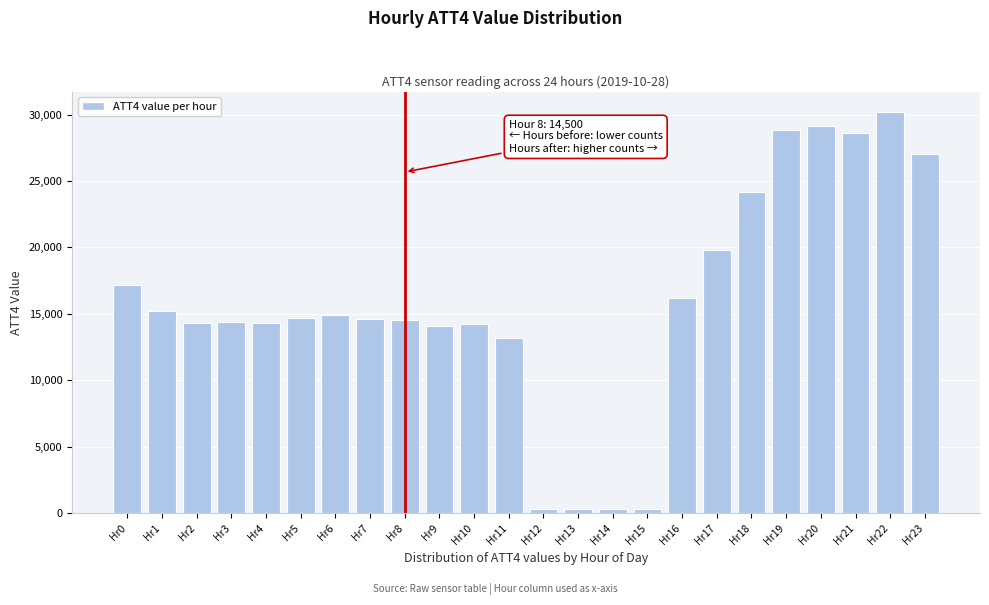

Which category has the highest value across all series?

Hr22